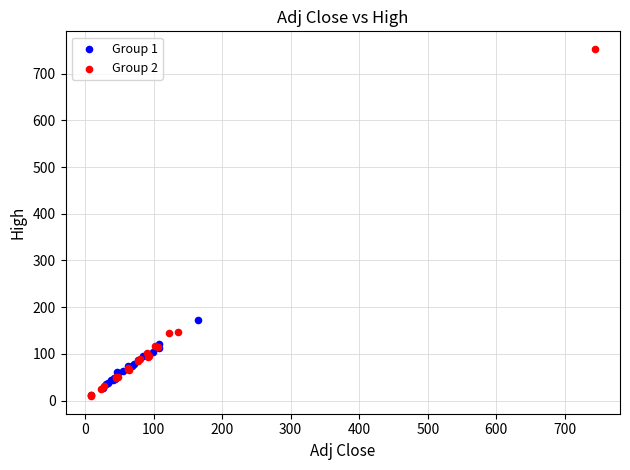

Which series reaches the maximum Y coordinate?

Group 2